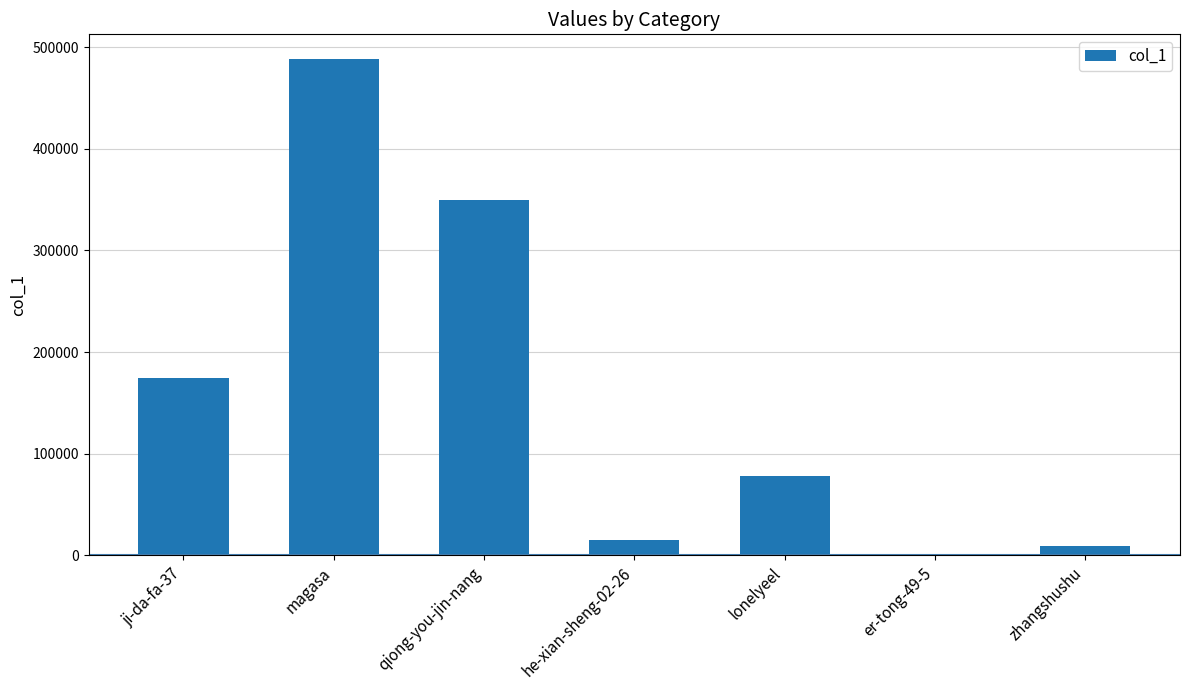

The chart shows a value of 50910 at lonelyeel. True or false?

False